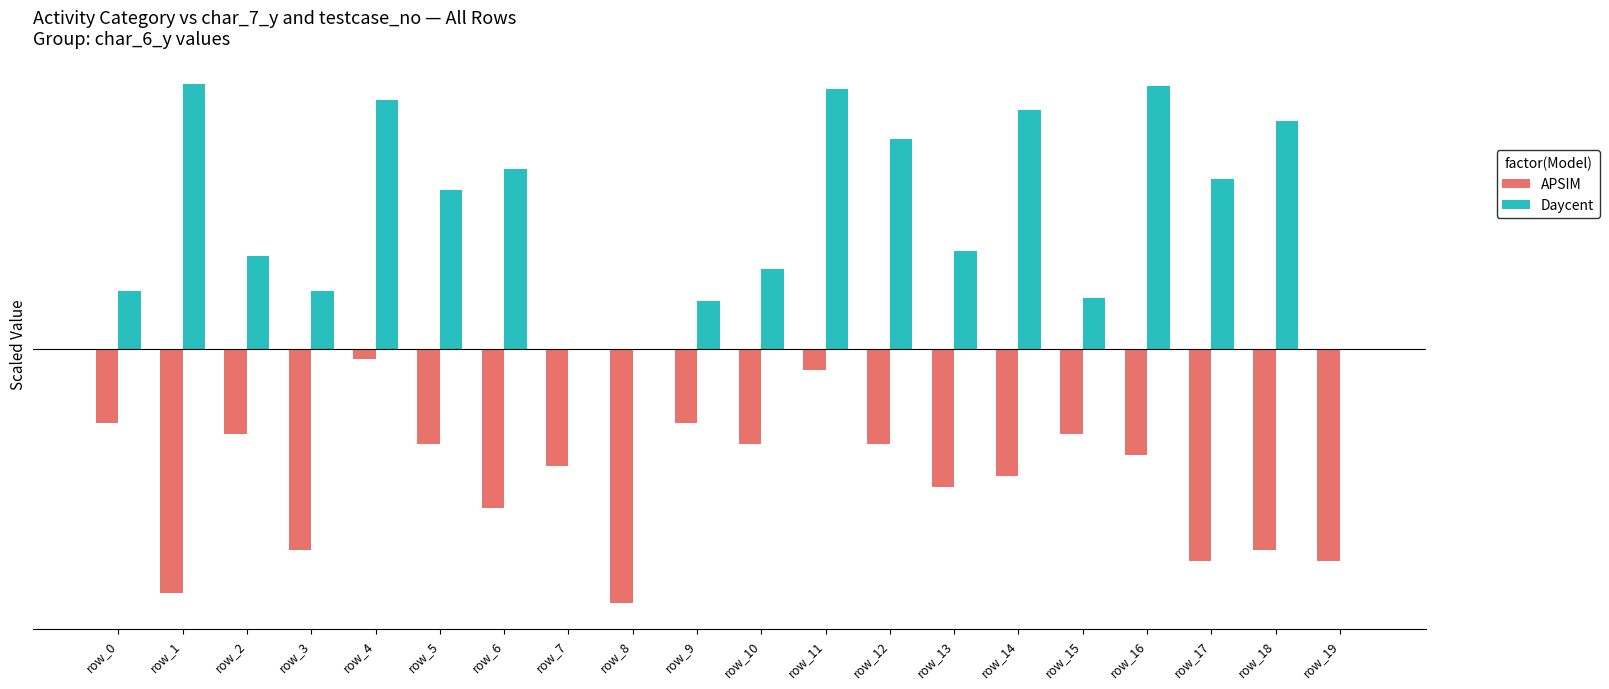

Are the bars grouped side by side (vs. stacked)?

Yes